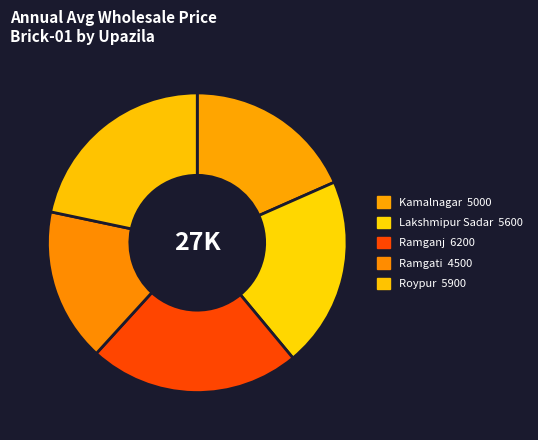

Rank the categories by value from lowest to highest.

Ramgati, Kamalnagar, Lakshmipur Sadar, Roypur, Ramganj